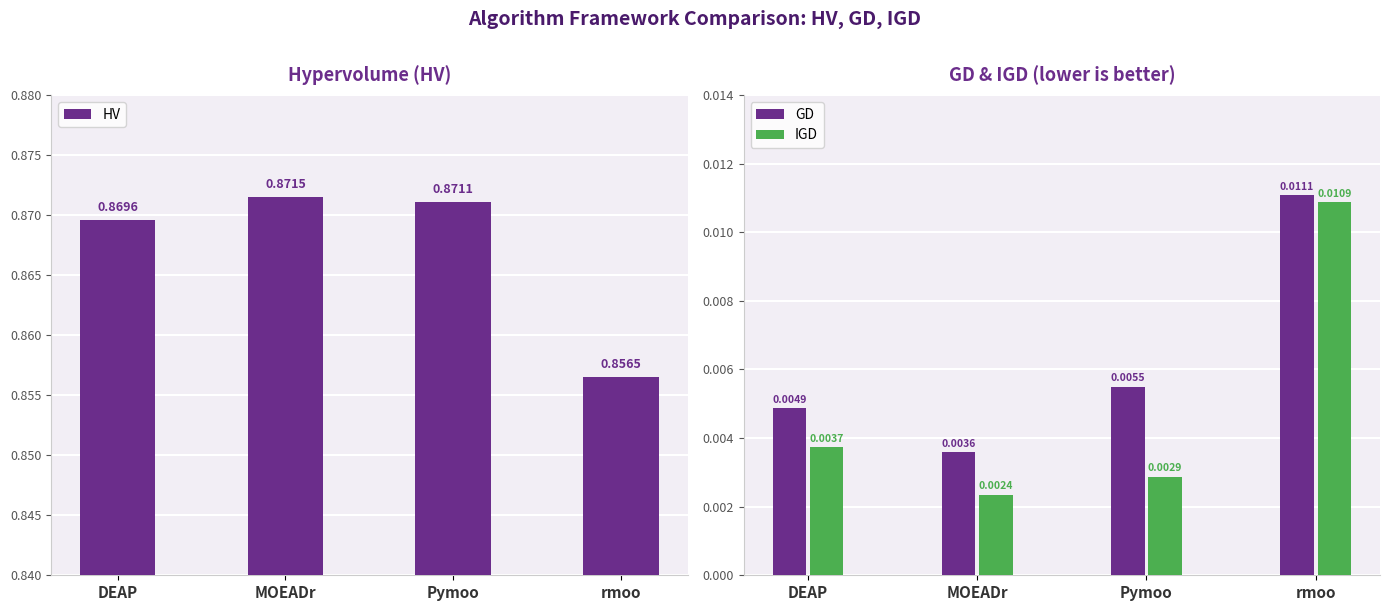

What is the total value across all series at MOEADr?

0.9